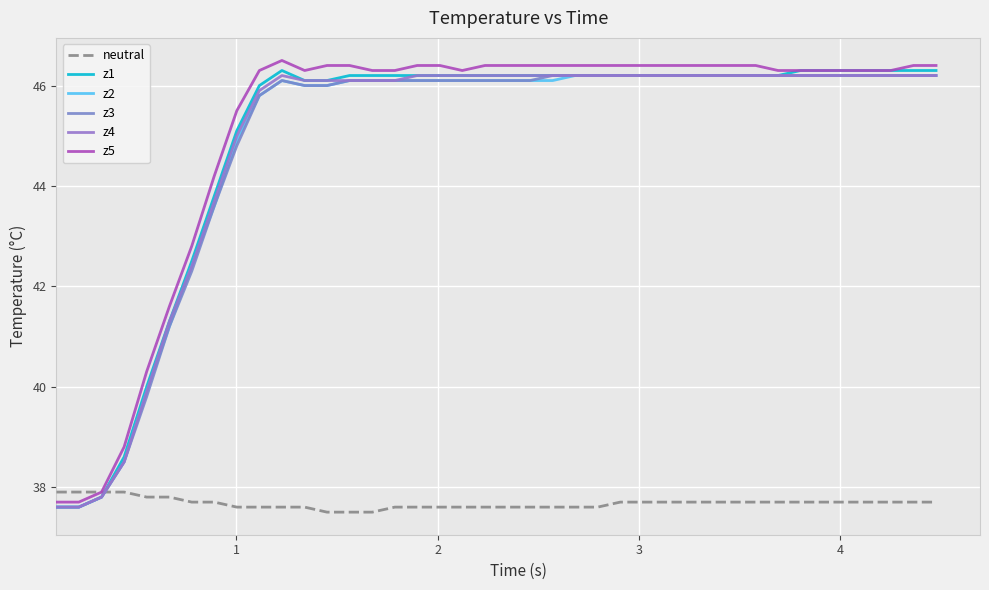

Does the chart display data point markers on the line(s)?

No